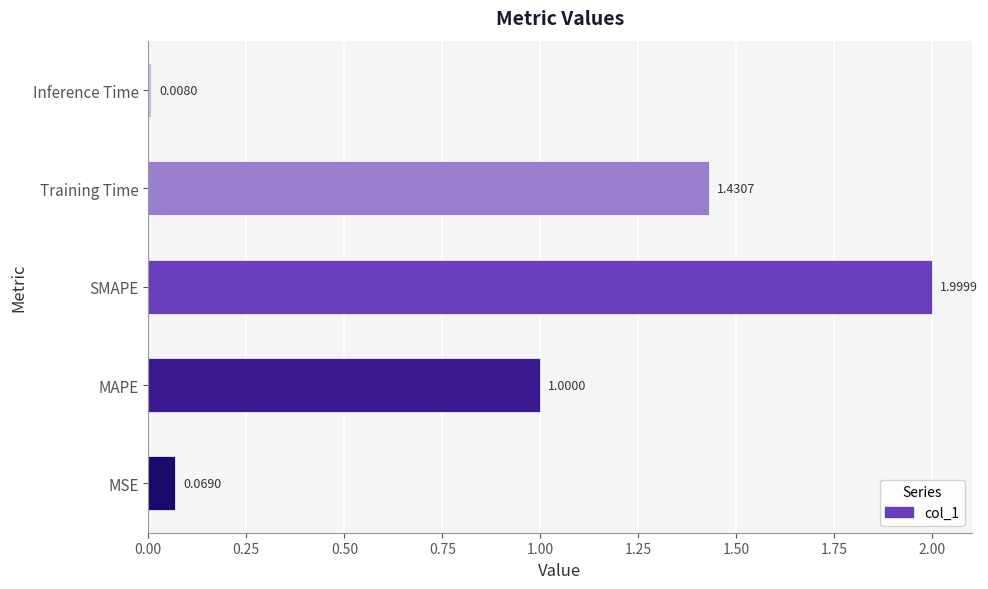

Which category has the highest value across all series?

SMAPE